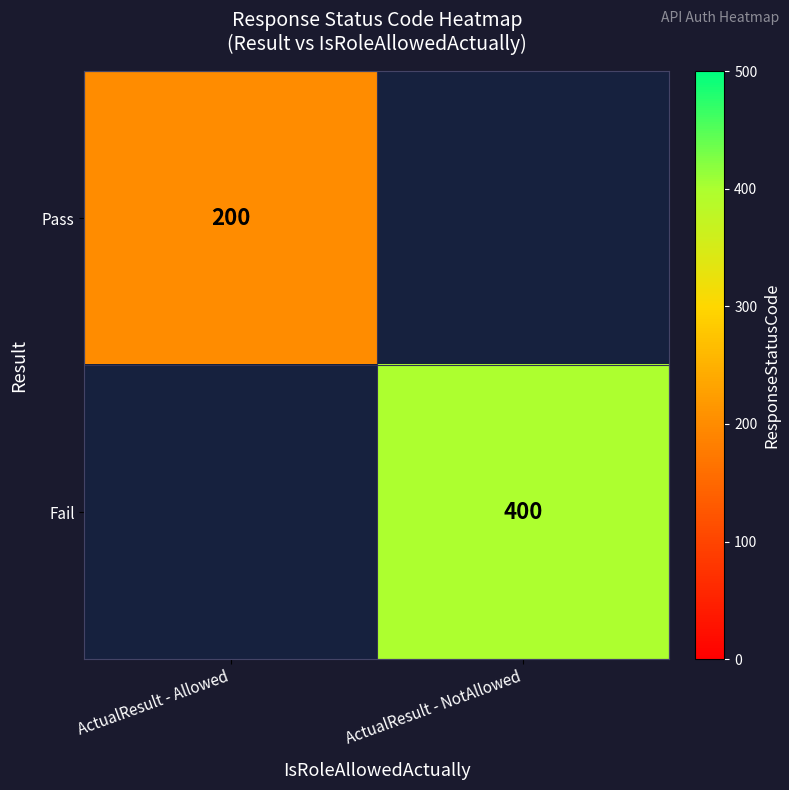

What is the greatest value displayed?

400.0